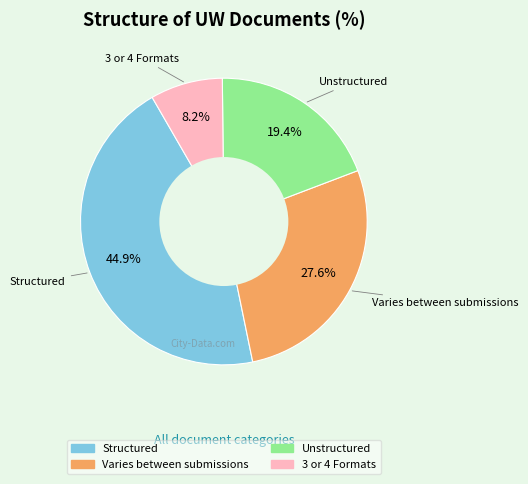

How many segments does this pie chart have?

4